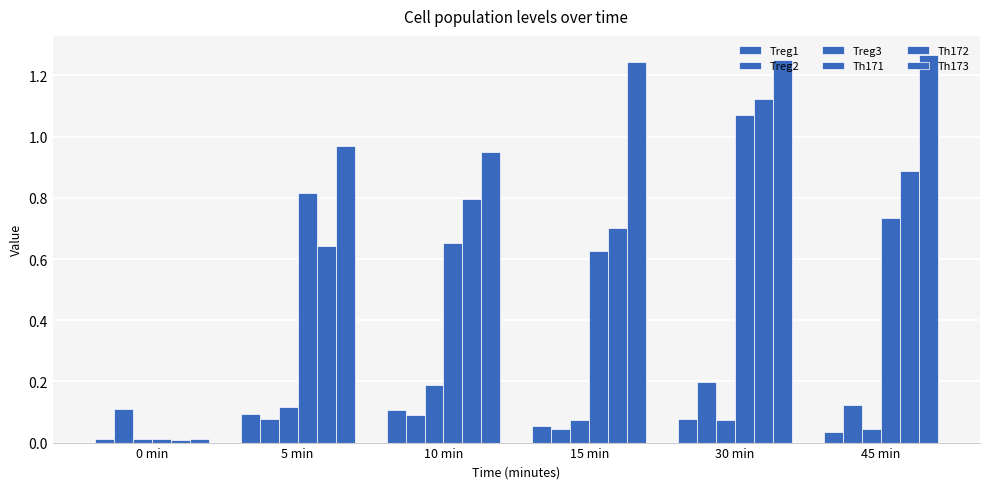

How many series are shown in this chart?

6